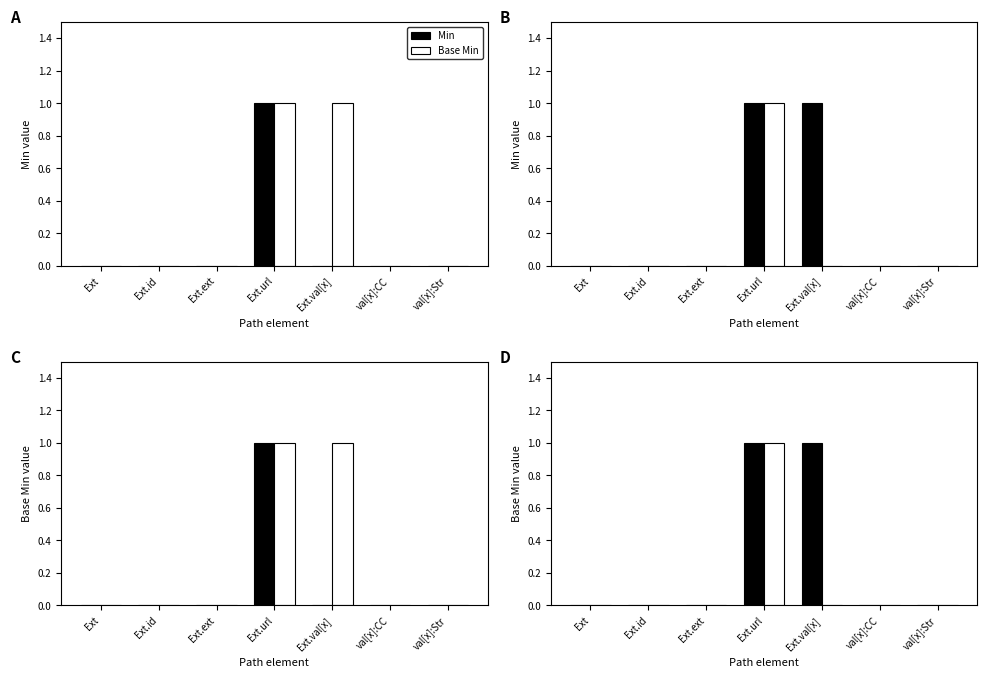

The value of Base Min at val[x]:CC is 0. True or false?

True